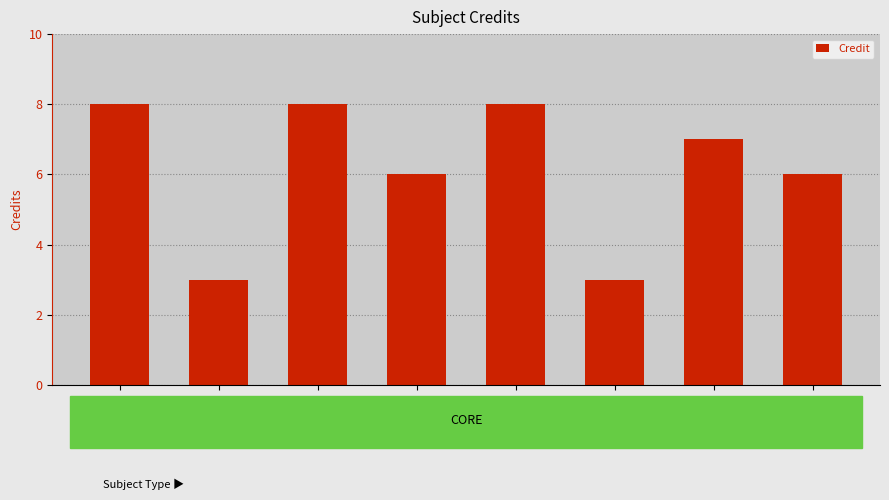

What is the smallest value displayed?

3